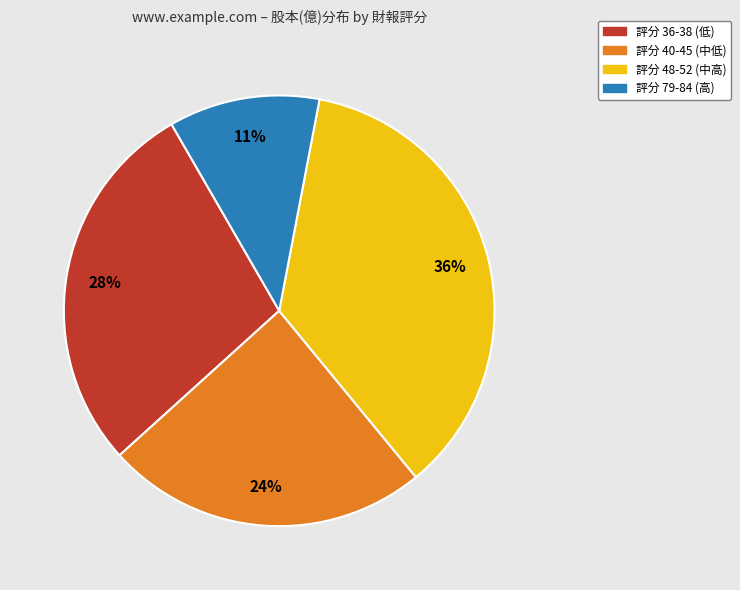

Is there a majority slice in this chart?

No